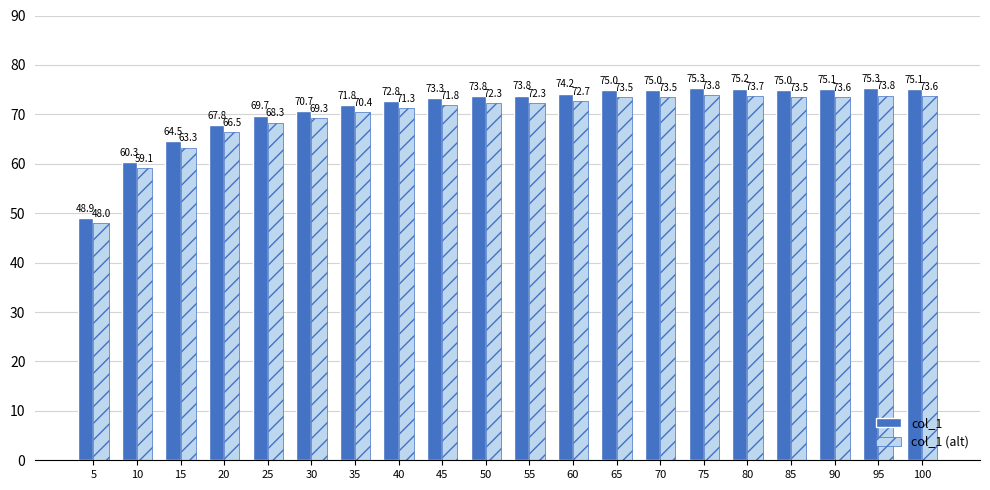

Rank the series by their average value, from highest to lowest.

col_1, col_1 (alt)